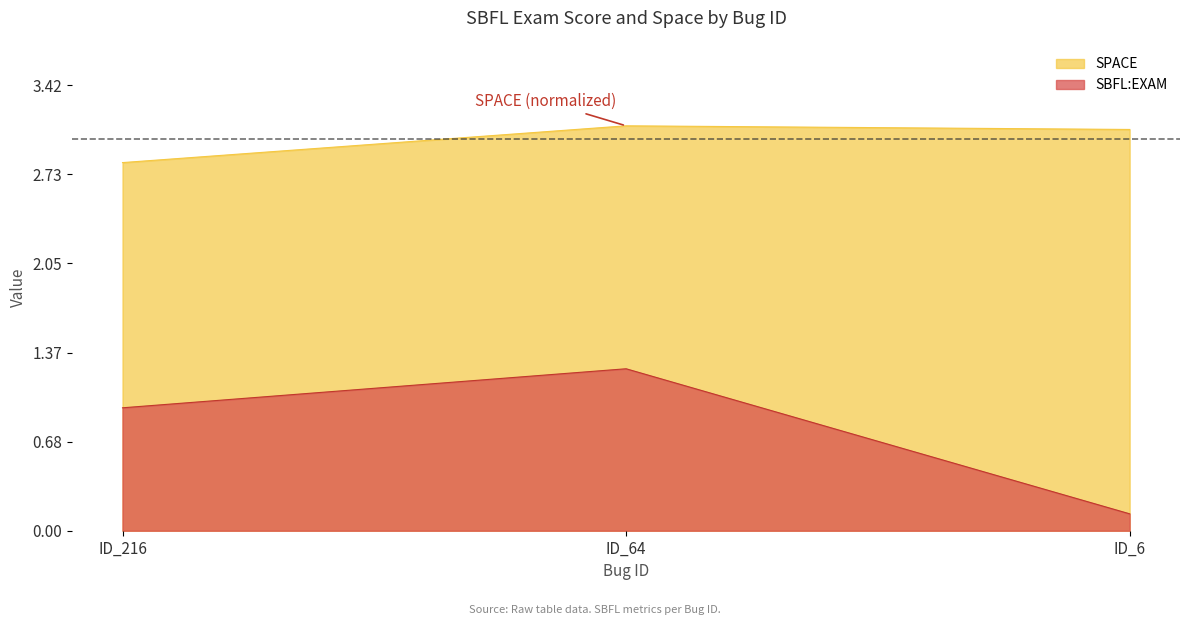

What is the lowest value of the SBFL:EXAM series?

0.1